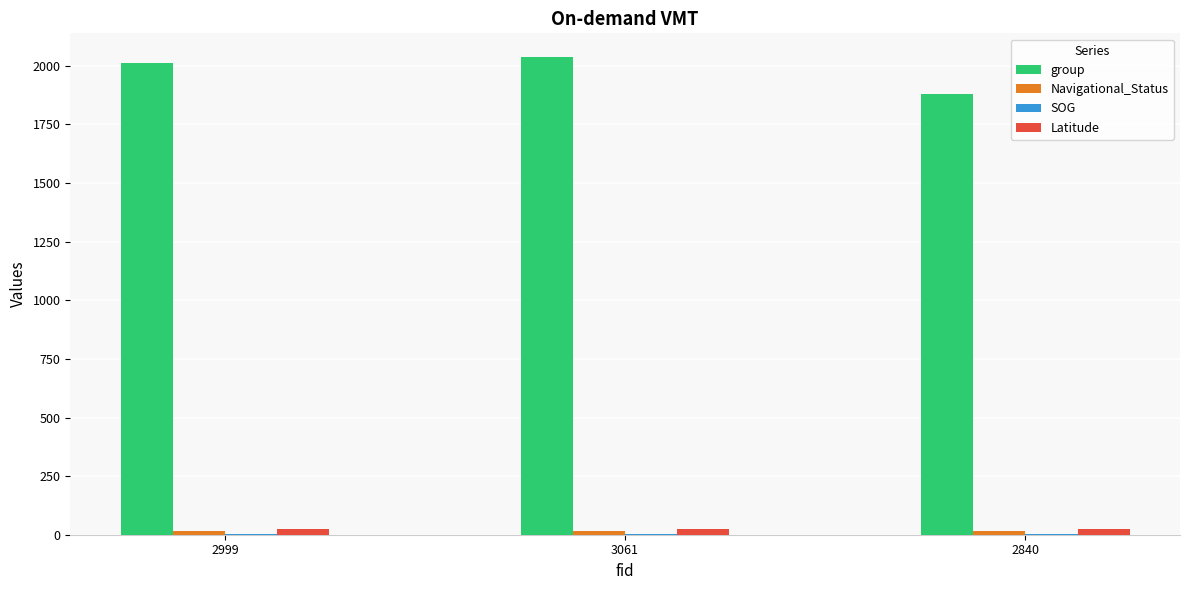

What is the greatest value displayed?

2037.0